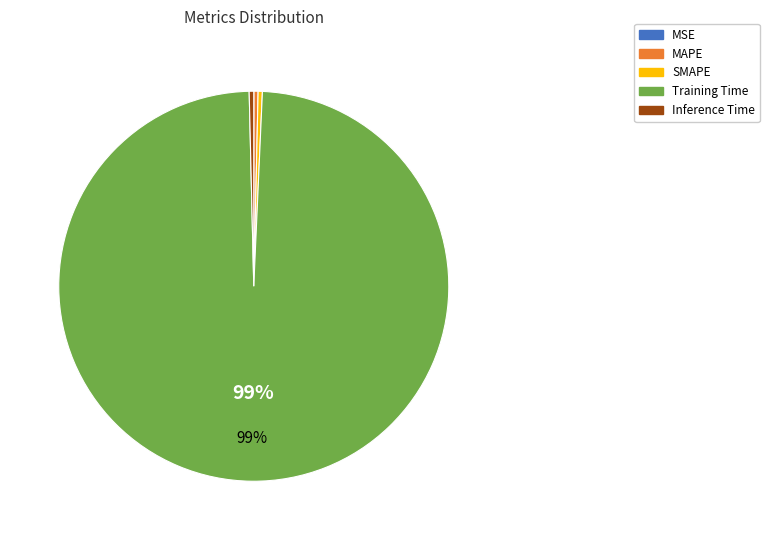

Which category has the biggest portion of the pie?

Training Time